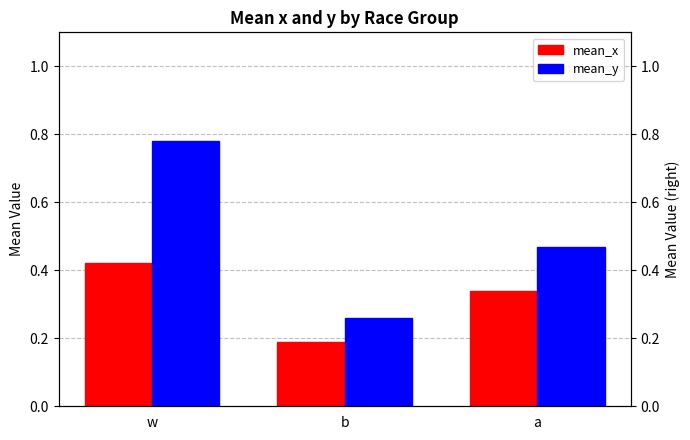

The value of mean_y at w is 0.8. True or false?

True